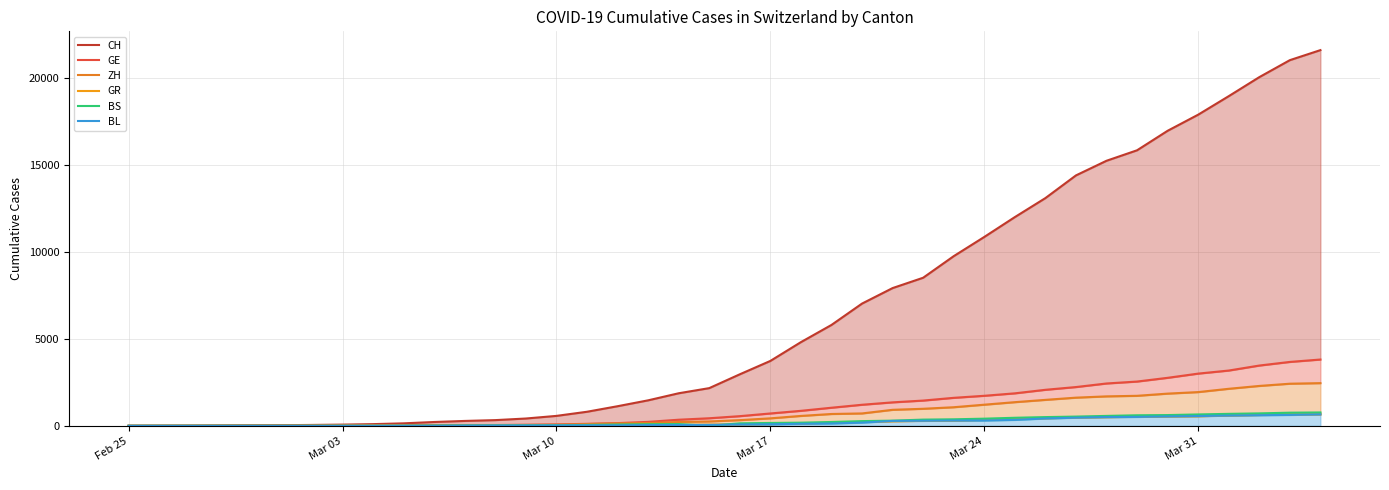

What is the average value of the CH series?

6445